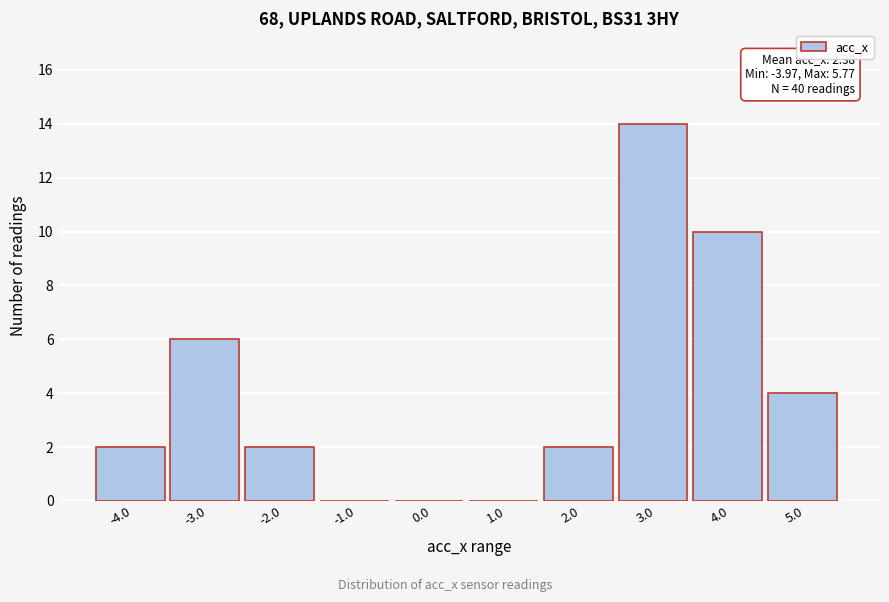

Reading left to right, extract all data points from this chart.

-4.0=2	-3.0=6	-2.0=2	-1.0=0	0.0=0	1.0=0	2.0=2	3.0=14	4.0=10	5.0=4